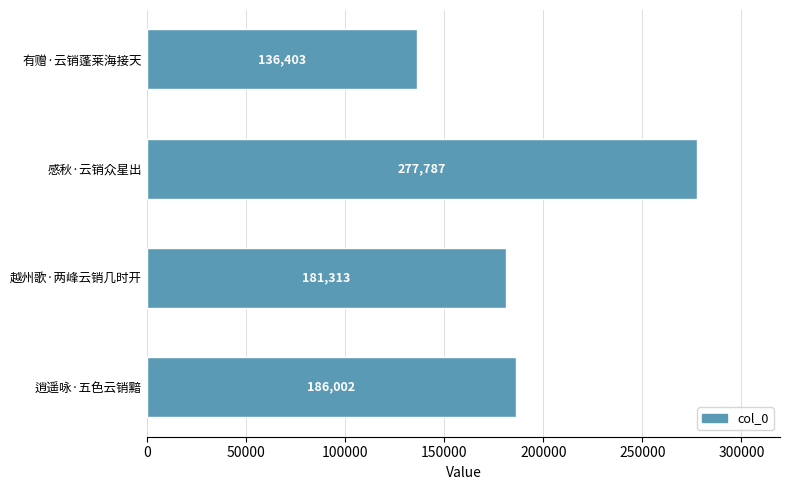

Count the number of categories in the chart.

4